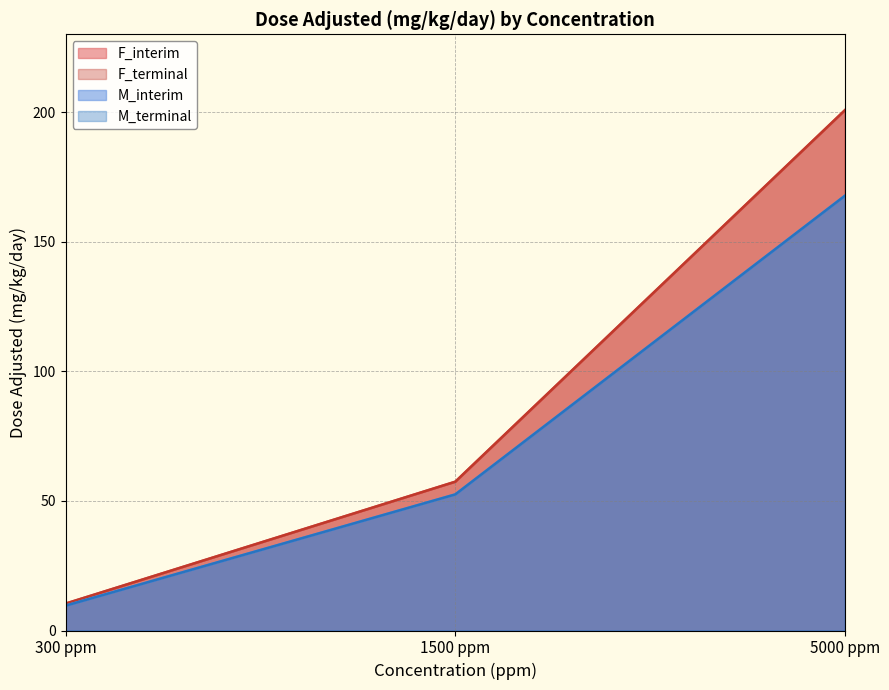

What is the label of the 3rd point from the right?

300 ppm